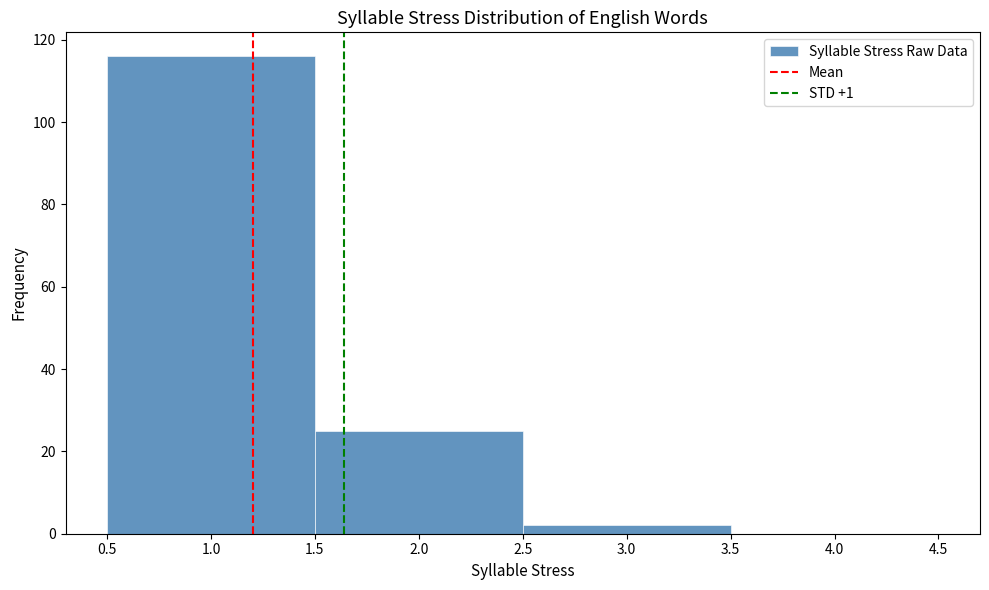

Which range on the x-axis has the tallest bar?

0.5 to 1.5